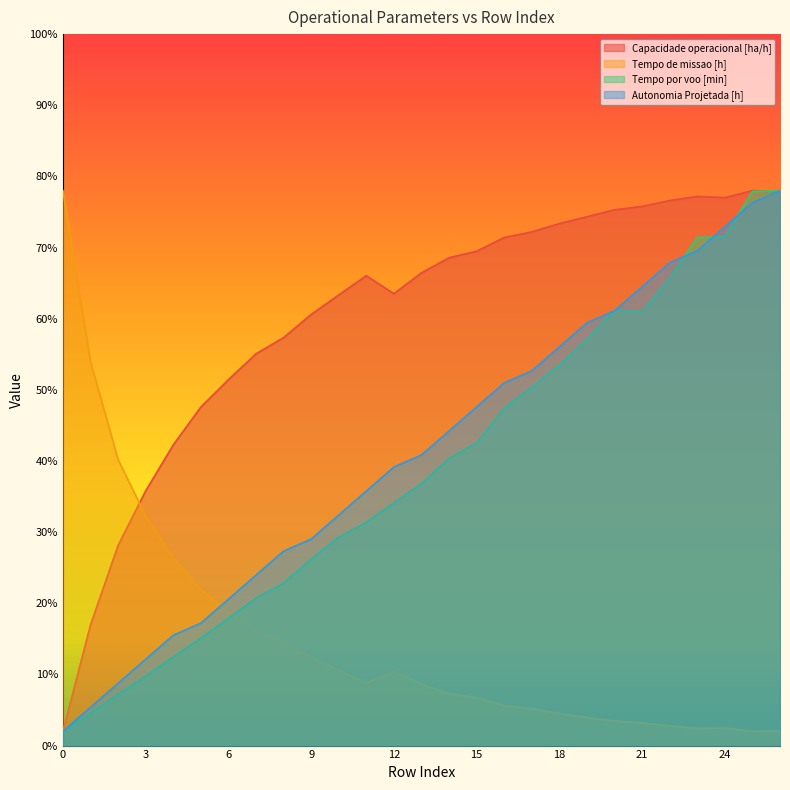

Between 18 and 24, which series saw the biggest shift?

Tempo por voo [min]